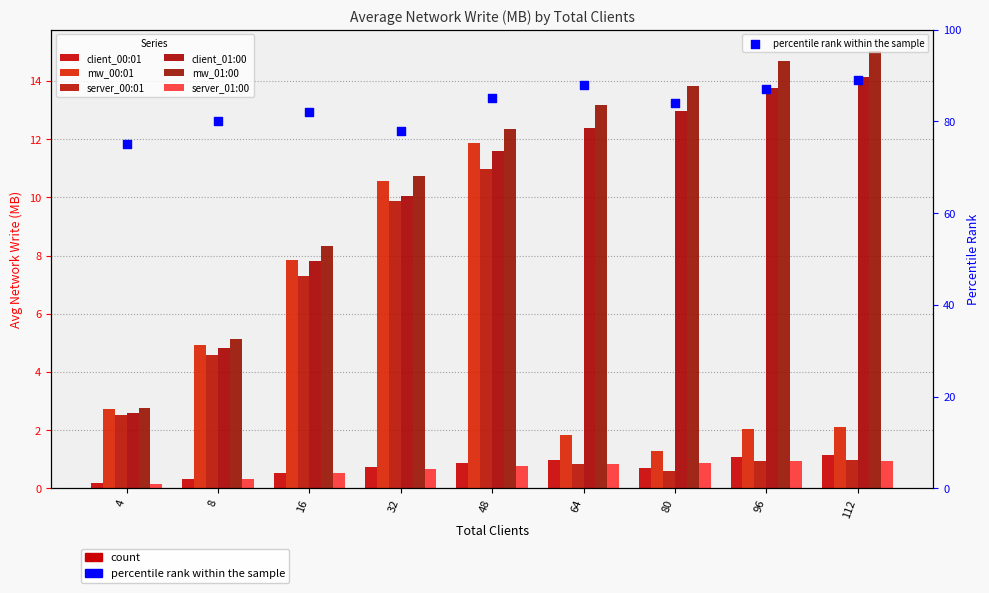

Which series contains the lowest Y value?

server_01:00